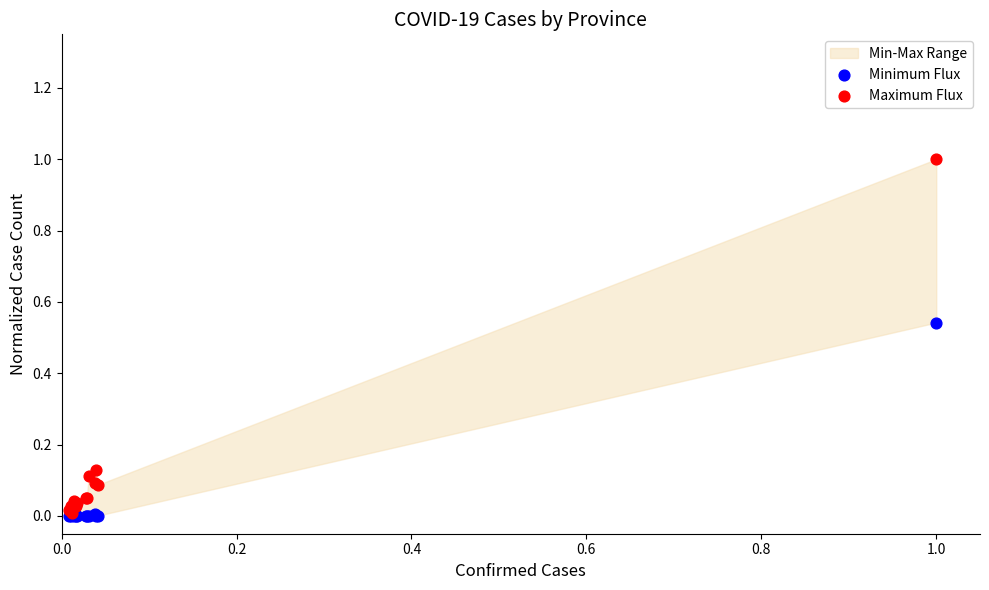

Which series has the widest spread of Y values?

Maximum Flux